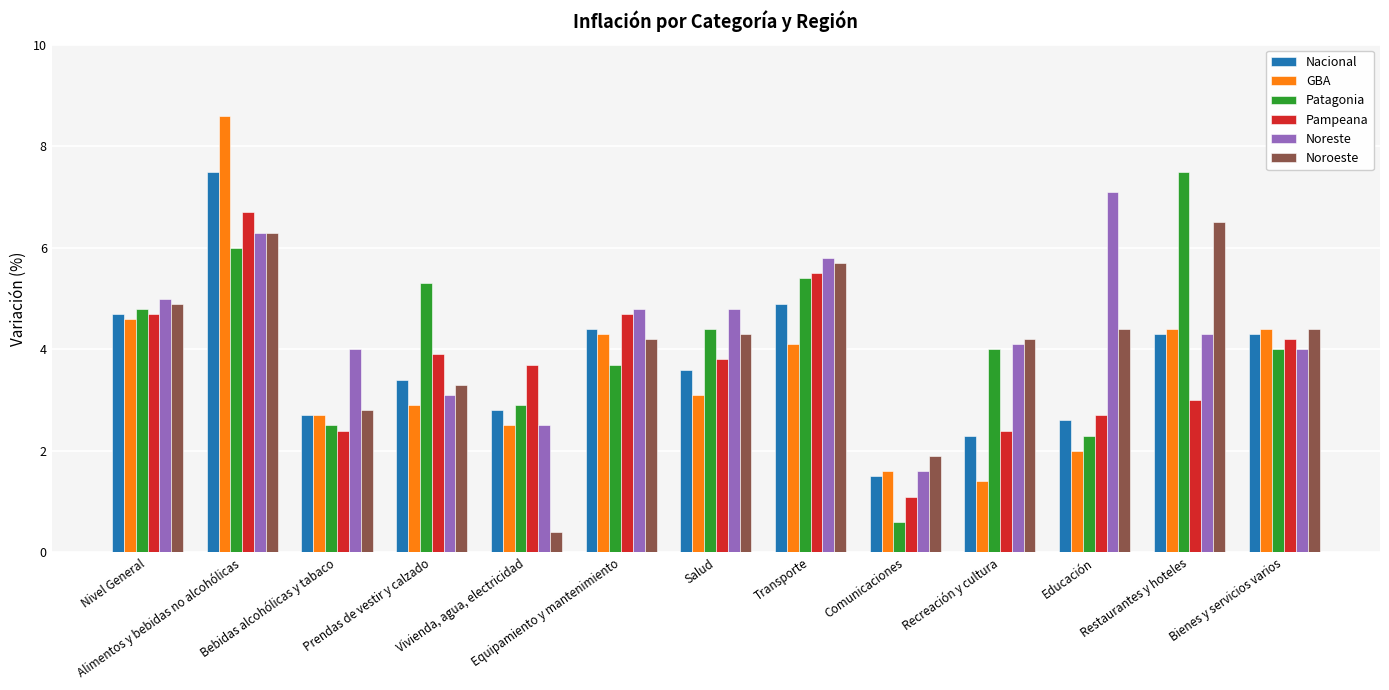

At how many categories does at least one series exceed 2?

12